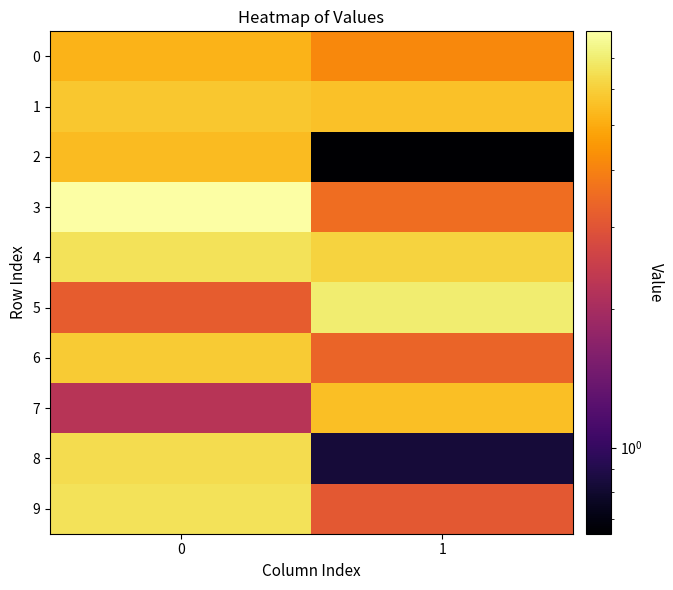

What is the maximum value shown in the chart?

8.0